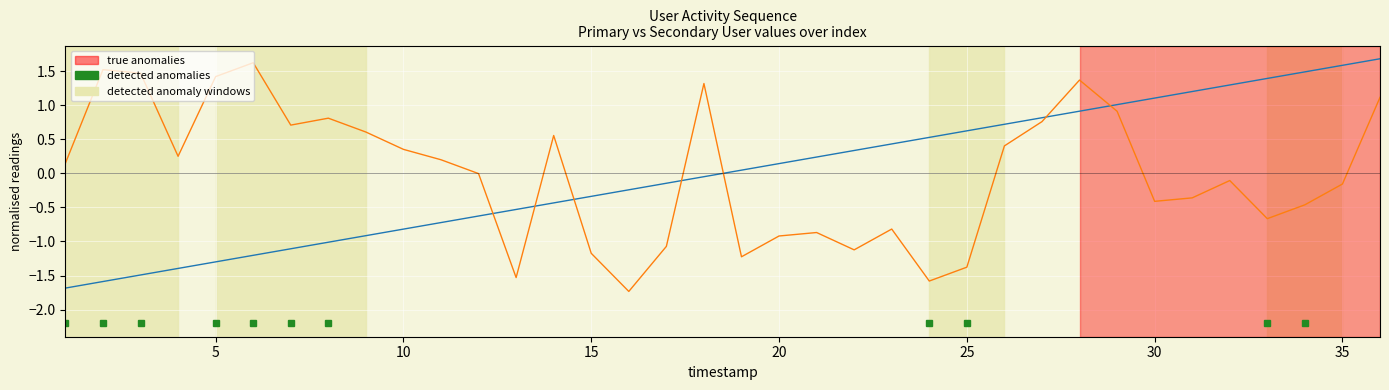

What is the smallest value displayed?

-1.7